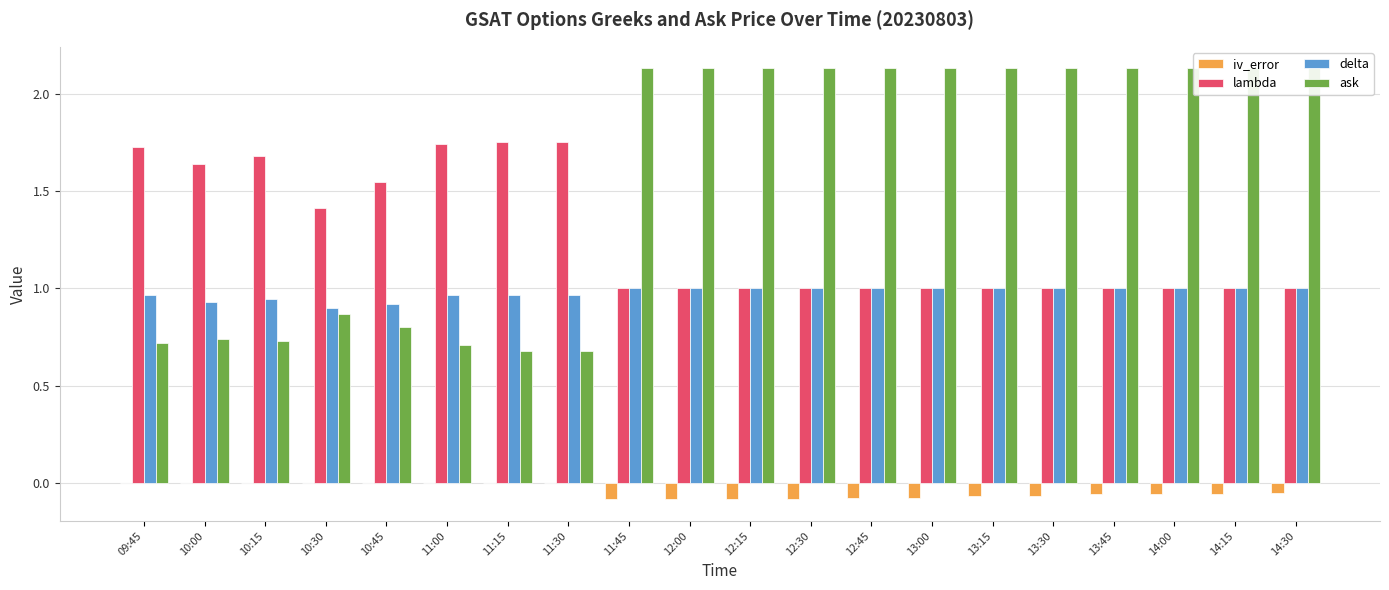

At which label does ask first exceed 2?

11:45